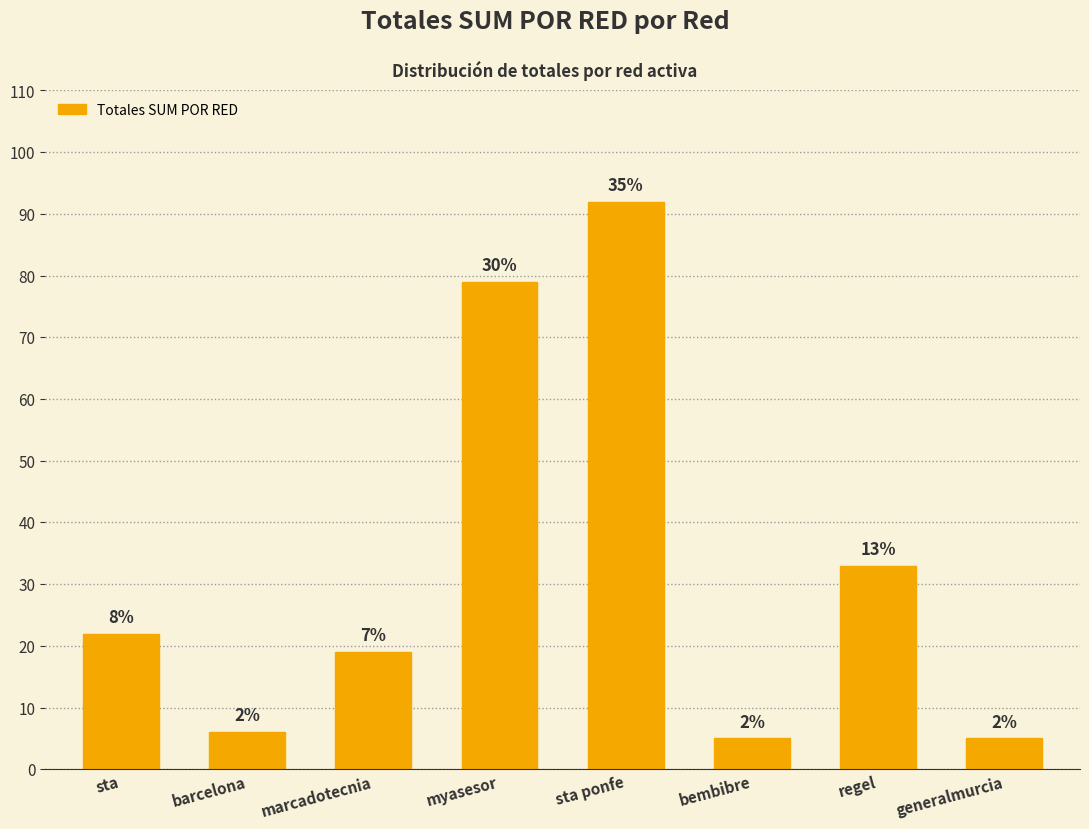

At which category does the chart reach its peak across all series?

sta ponfe